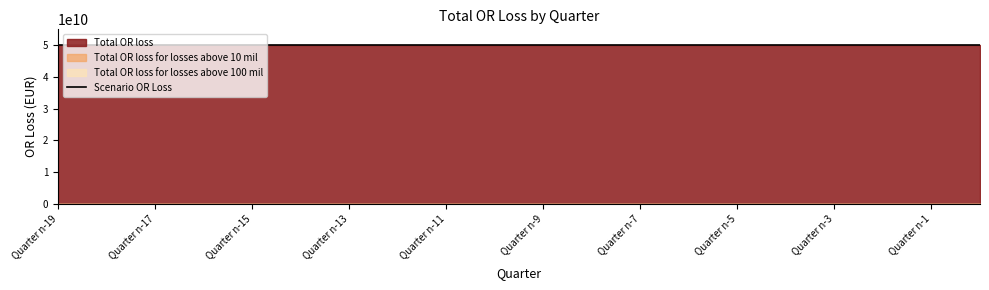

True or false: Total OR loss and Total OR loss for losses above 10 mil intersect in this chart.

False